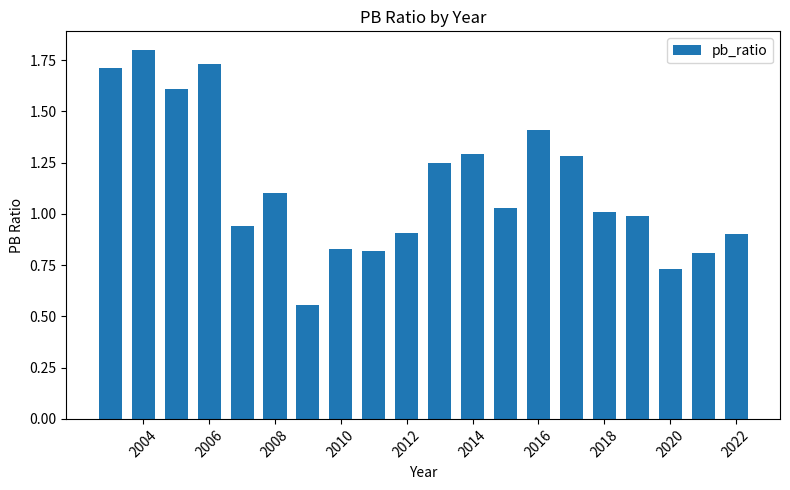

What is the sum of all values?

22.7